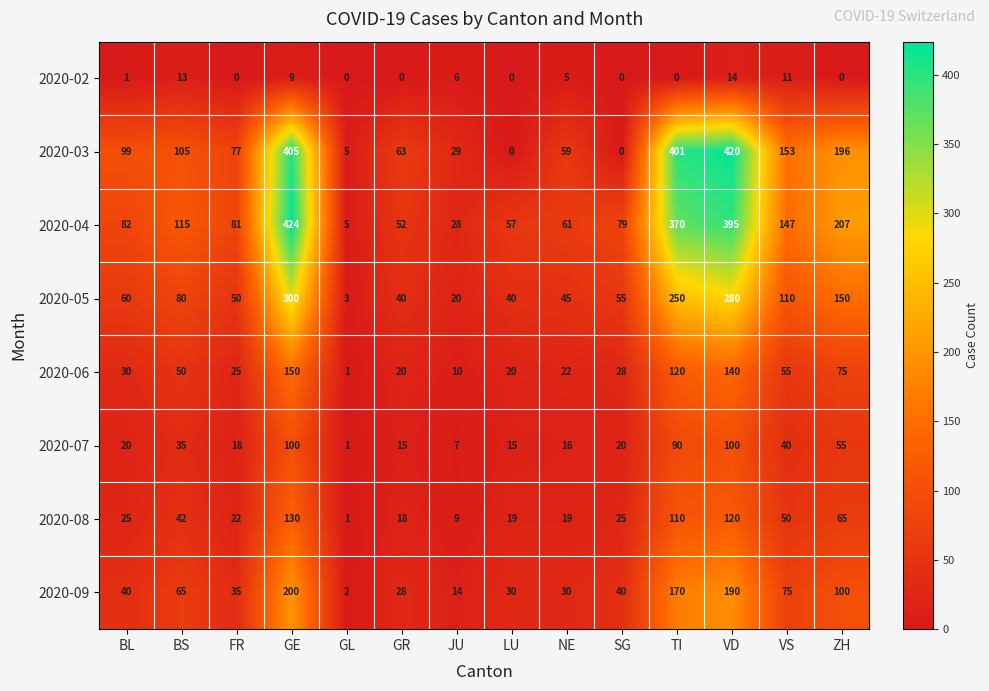

How many values in the 2020-07 series are below 20?

6